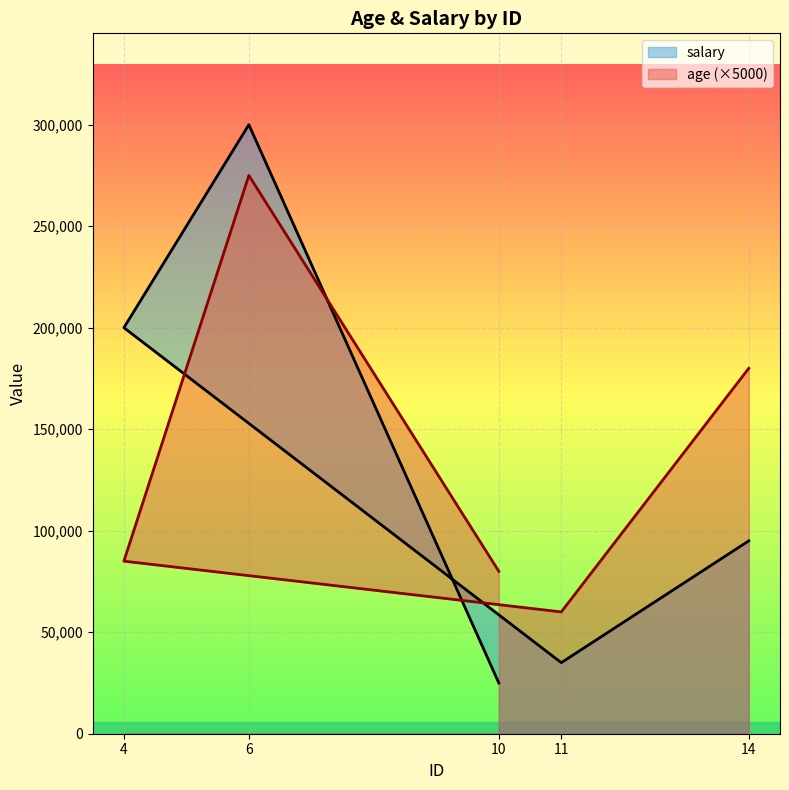

Where does the age series first go above 85000?

6